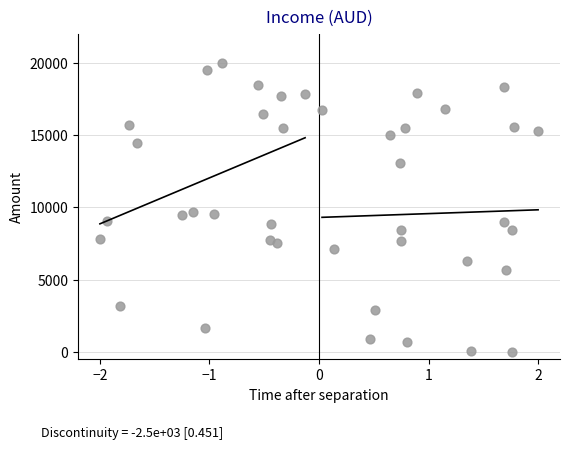

What is the range of X values (max minus min)?

4.0